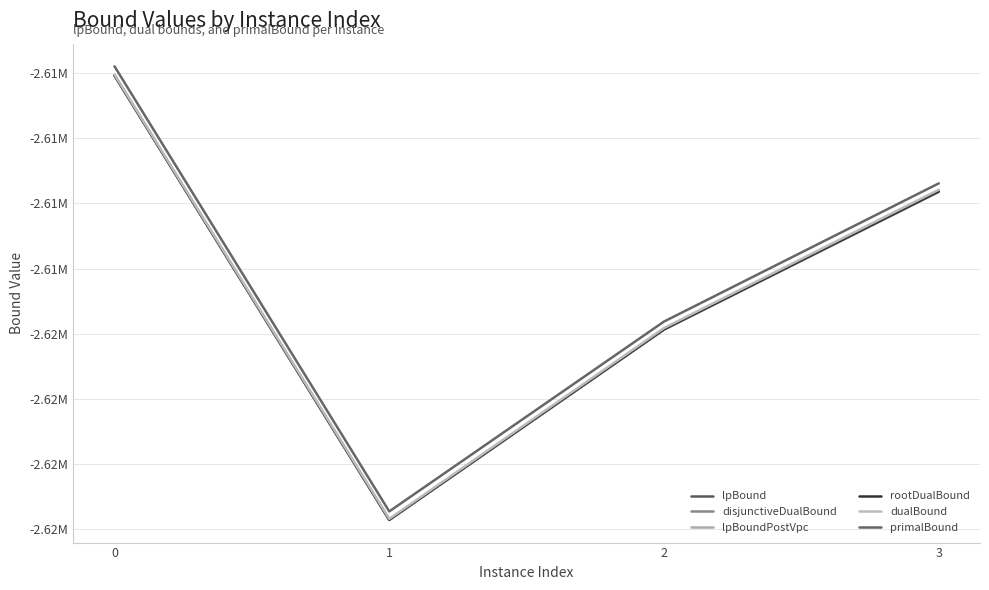

Does the chart display data point markers on the line(s)?

No